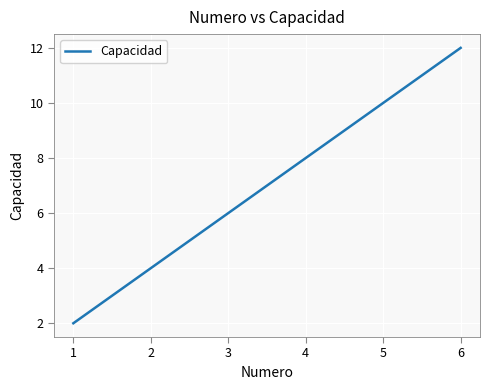

What is the sum of all values?

42